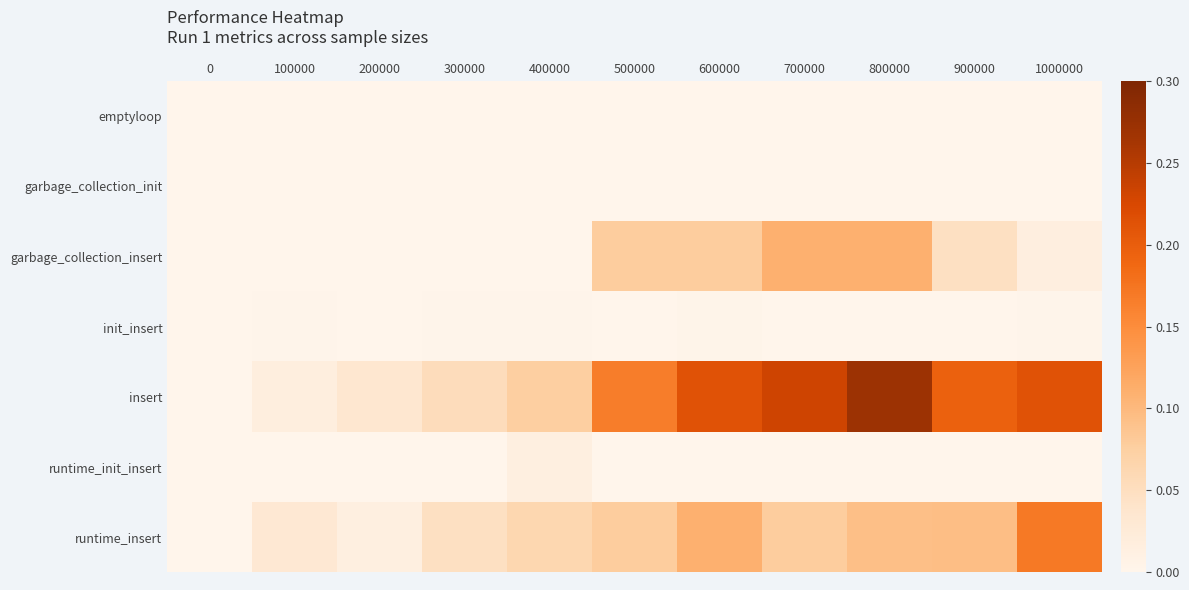

At 500000, list the series in order from smallest to largest.

emptyloop, garbage_collection_init, runtime_init_insert, init_insert, garbage_collection_insert, runtime_insert, insert